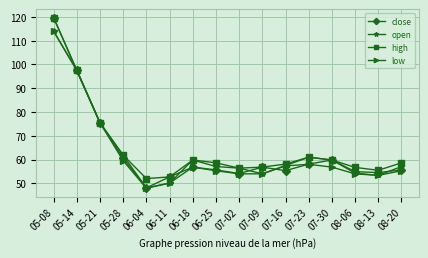

How many interior local peaks does the low series have?

2